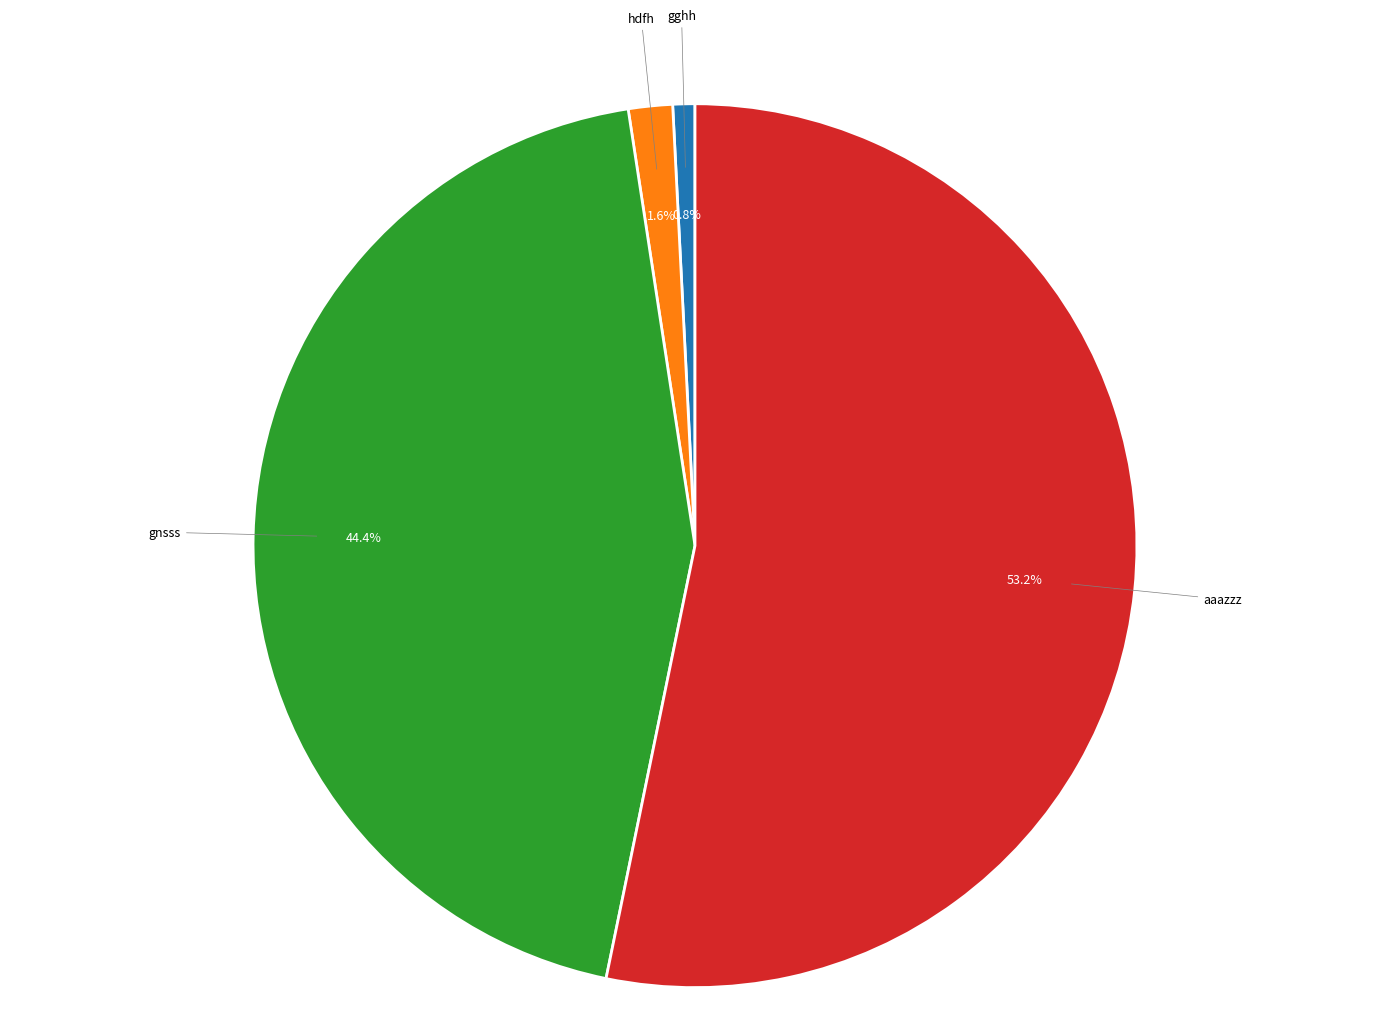

Does any single category account for the majority?

Yes